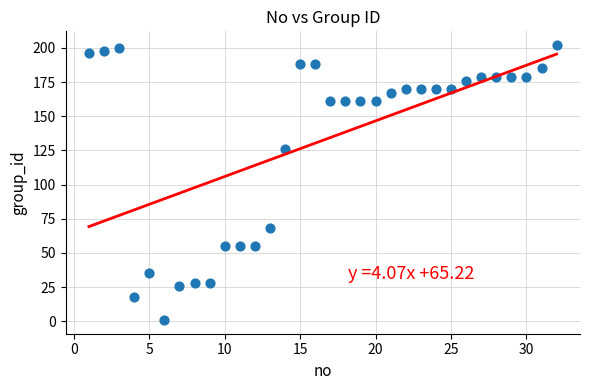

What Y value in the scatter plot is closest to 101?

126